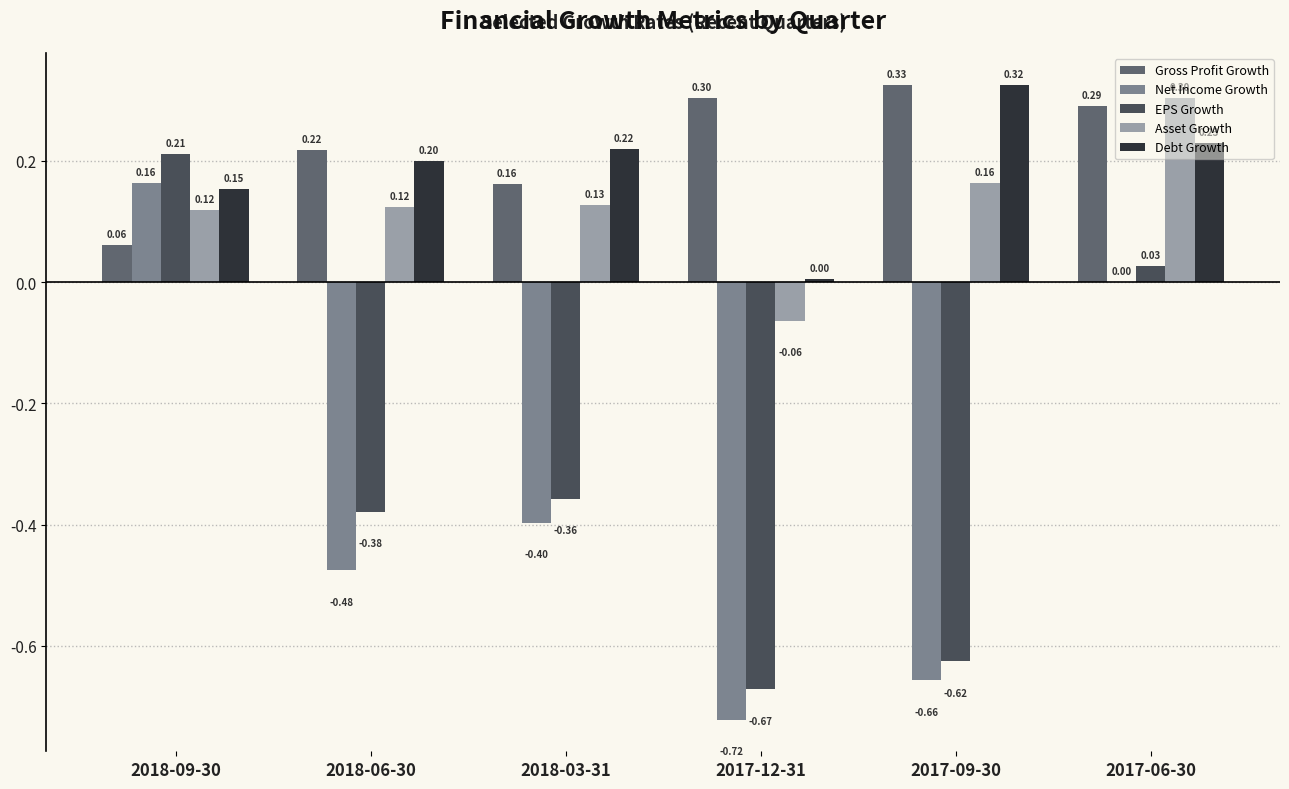

The Gross Profit Growth series shows 0.3 at 2017-12-31. True or false?

True